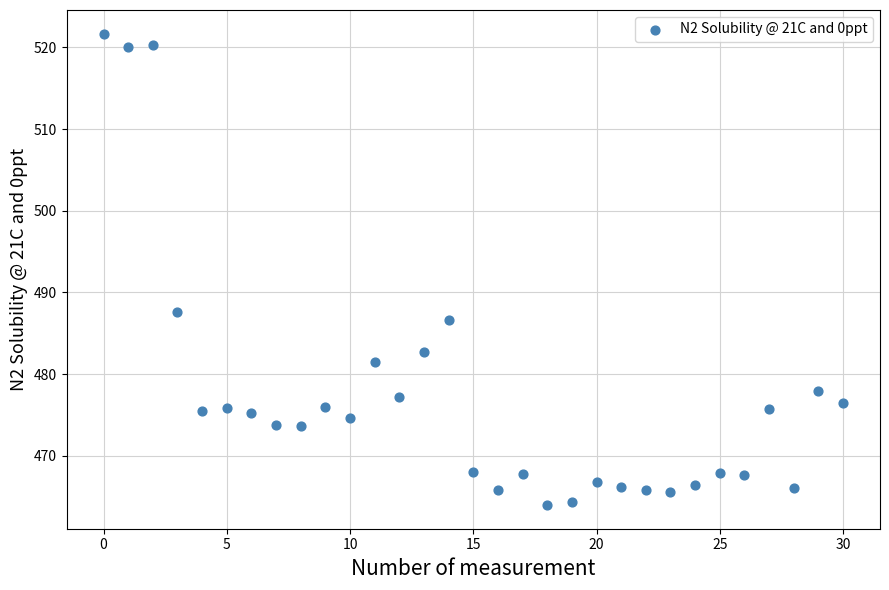

What Y value in the scatter plot is closest to 492?

487.7